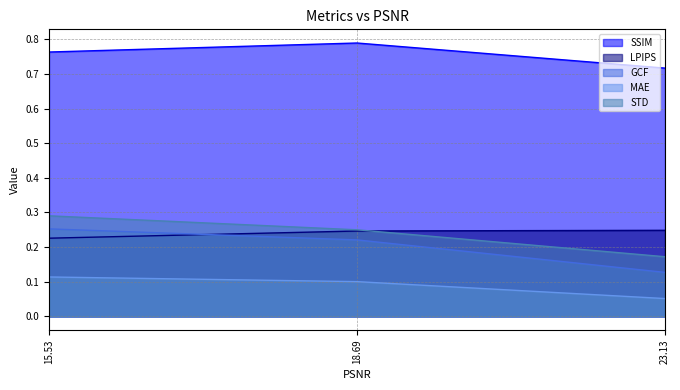

How many distinct data groups are displayed?

5